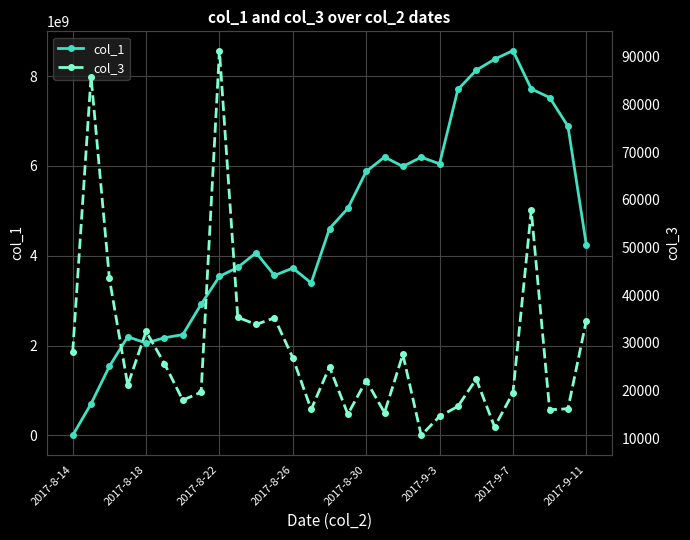

True or false: col_1 has more than 1 interior local peaks.

True